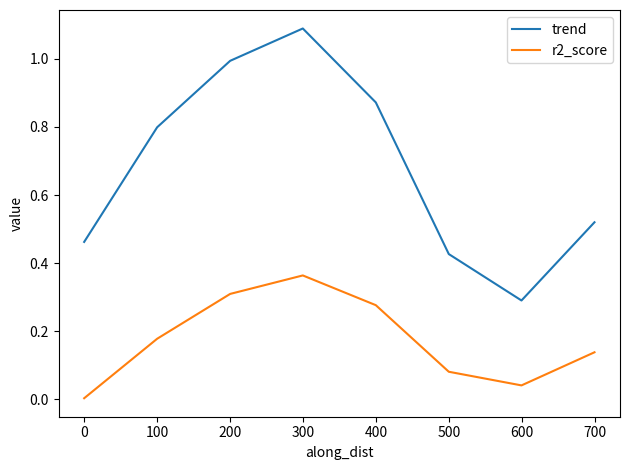

True or false: r2_score and trend intersect in this chart.

False